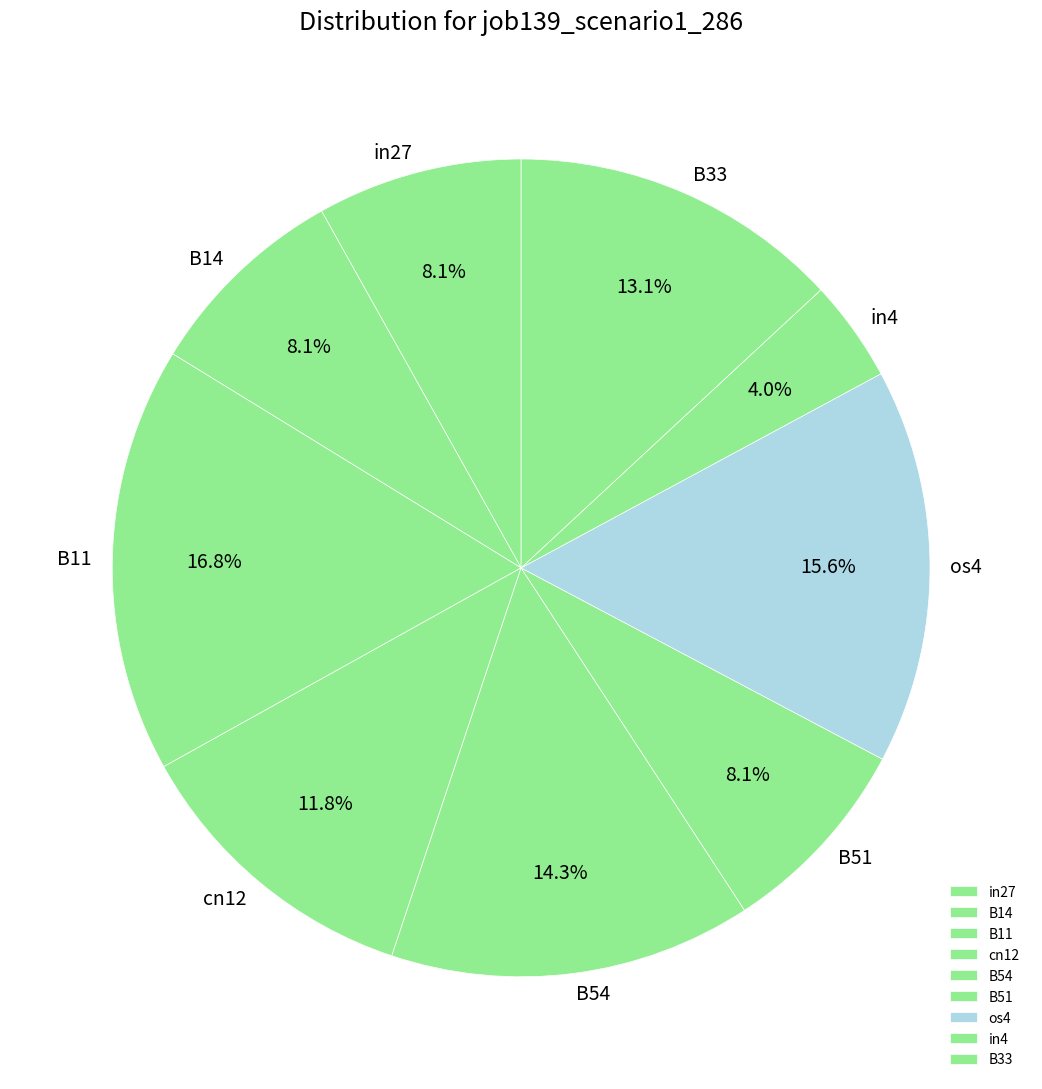

To the nearest percent, what percentage of the pie is B33?

13%